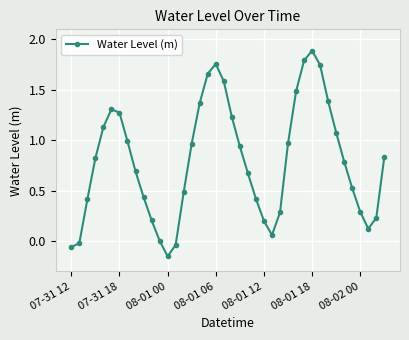

How many lines are shown in the chart?

1